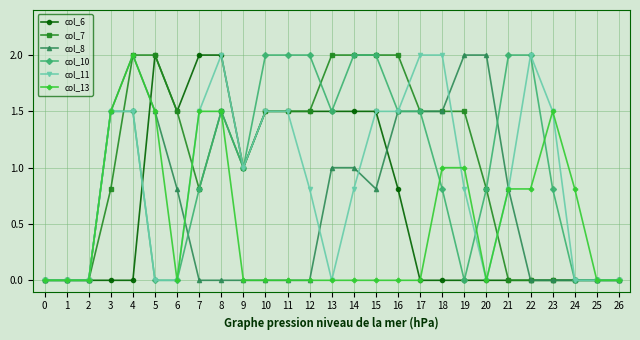

How many distinct data groups are displayed?

6